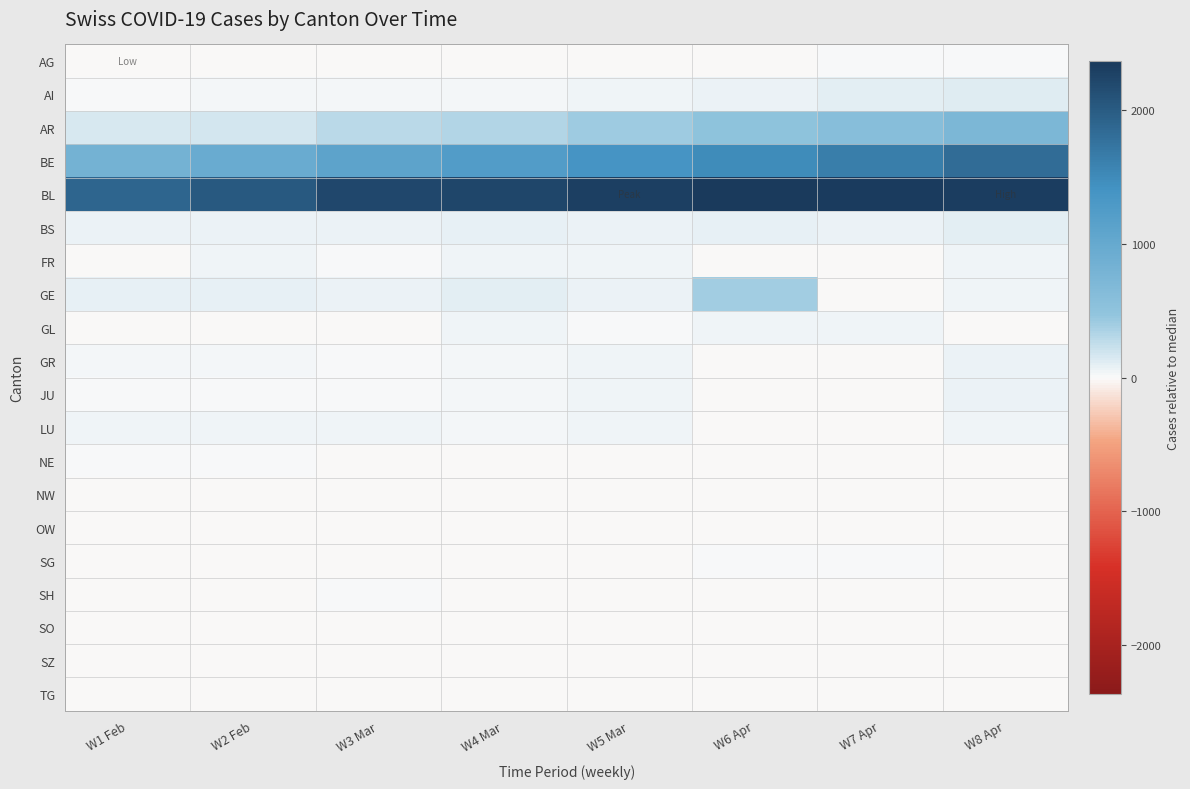

Reading right to left, list all the values displayed in this chart.

AG: W8 Apr=9	W7 Apr=4	W6 Apr=-2	W5 Mar=-3	W4 Mar=-5	W3 Mar=-16	W2 Feb=-17	W1 Feb=-18
AI: W8 Apr=127	W7 Apr=105	W6 Apr=56	W5 Mar=43	W4 Mar=30	W3 Mar=29	W2 Feb=21	W1 Feb=17
AR: W8 Apr=723	W7 Apr=599	W6 Apr=508	W5 Mar=425	W4 Mar=321	W3 Mar=285	W2 Feb=182	W1 Feb=156
BE: W8 Apr=1816	W7 Apr=1636	W6 Apr=1487	W5 Mar=1386	W4 Mar=1223	W3 Mar=1102	W2 Feb=953	W1 Feb=824
BL: W8 Apr=2331	W7 Apr=2345	W6 Apr=2369	W5 Mar=2310	W4 Mar=2233	W3 Mar=2204	W2 Feb=2020	W1 Feb=1906
BS: W8 Apr=101	W7 Apr=63	W6 Apr=90	W5 Mar=59	W4 Mar=87	W3 Mar=59	W2 Feb=72	W1 Feb=68
FR: W8 Apr=46	W7 Apr=-12	W6 Apr=-9	W5 Mar=48	W4 Mar=39	W3 Mar=11	W2 Feb=41	W1 Feb=-13
GE: W8 Apr=42	W7 Apr=-13	W6 Apr=406	W5 Mar=62	W4 Mar=101	W3 Mar=63	W2 Feb=86	W1 Feb=76
GL: W8 Apr=-9	W7 Apr=48	W6 Apr=39	W5 Mar=11	W4 Mar=40	W3 Mar=-13	W2 Feb=-15	W1 Feb=-18
GR: W8 Apr=57	W7 Apr=-15	W6 Apr=-8	W5 Mar=43	W4 Mar=31	W3 Mar=9	W2 Feb=34	W1 Feb=25
JU: W8 Apr=61	W7 Apr=-18	W6 Apr=-8	W5 Mar=41	W4 Mar=31	W3 Mar=9	W2 Feb=10	W1 Feb=11
LU: W8 Apr=46	W7 Apr=-12	W6 Apr=-9	W5 Mar=43	W4 Mar=31	W3 Mar=43	W2 Feb=48	W1 Feb=39
NE: W8 Apr=-18	W7 Apr=-18	W6 Apr=-12	W5 Mar=-14	W4 Mar=-18	W3 Mar=-13	W2 Feb=1	W1 Feb=0
NW: W8 Apr=-13	W7 Apr=-18	W6 Apr=-16	W5 Mar=-15	W4 Mar=-14	W3 Mar=-13	W2 Feb=-12	W1 Feb=-12
OW: W8 Apr=-18	W7 Apr=-18	W6 Apr=-18	W5 Mar=-18	W4 Mar=-18	W3 Mar=-15	W2 Feb=-16	W1 Feb=-15
SG: W8 Apr=-6	W7 Apr=1	W6 Apr=0	W5 Mar=-3	W4 Mar=-8	W3 Mar=-4	W2 Feb=-12	W1 Feb=-8
SH: W8 Apr=-18	W7 Apr=-18	W6 Apr=-12	W5 Mar=-6	W4 Mar=-18	W3 Mar=0	W2 Feb=-6	W1 Feb=-9
SO: W8 Apr=-9	W7 Apr=-2	W6 Apr=-1	W5 Mar=-4	W4 Mar=-18	W3 Mar=-17	W2 Feb=-18	W1 Feb=-17
SZ: W8 Apr=-18	W7 Apr=-12	W6 Apr=-18	W5 Mar=-13	W4 Mar=-18	W3 Mar=-18	W2 Feb=-18	W1 Feb=-18
TG: W8 Apr=-15	W7 Apr=-18	W6 Apr=-16	W5 Mar=-18	W4 Mar=-18	W3 Mar=-18	W2 Feb=-18	W1 Feb=-18